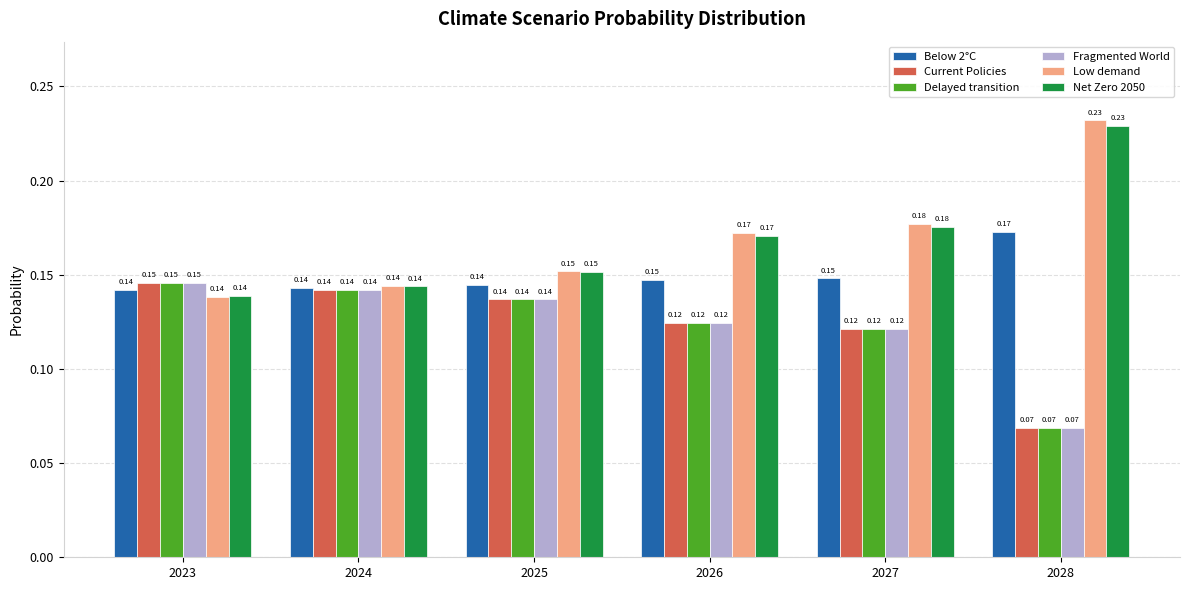

What is the sum of all Below 2°C values?

0.9